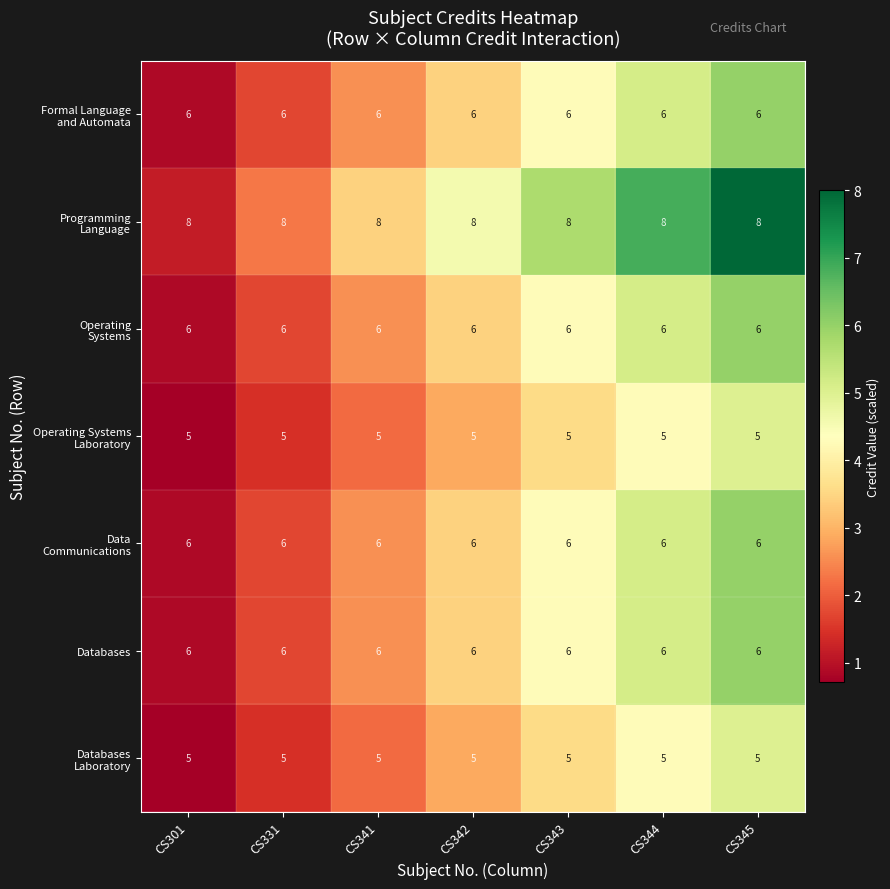

True or false: Databases has a value of 8 at CS341.

False